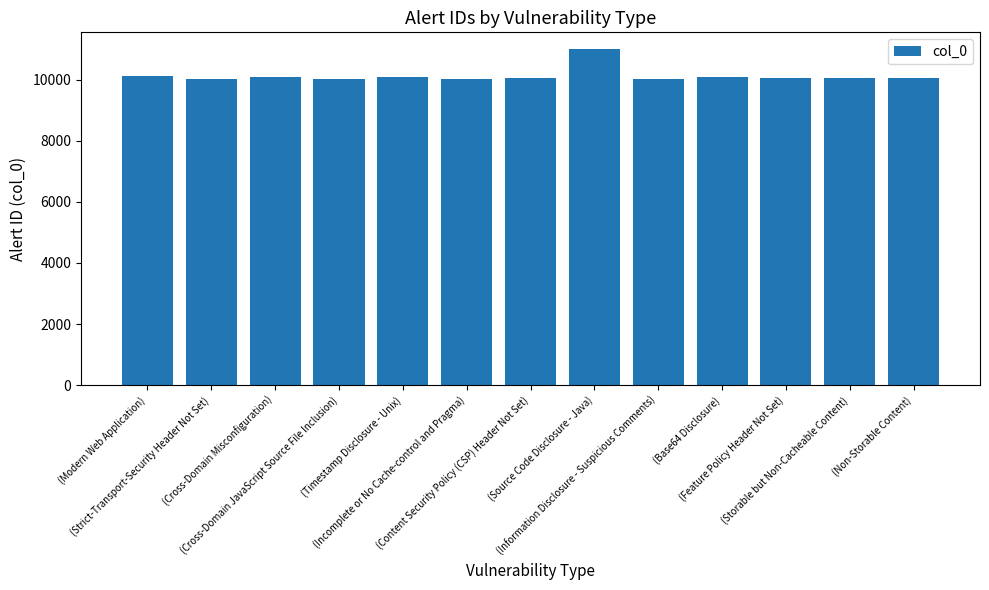

Count the number of data series in this chart.

1